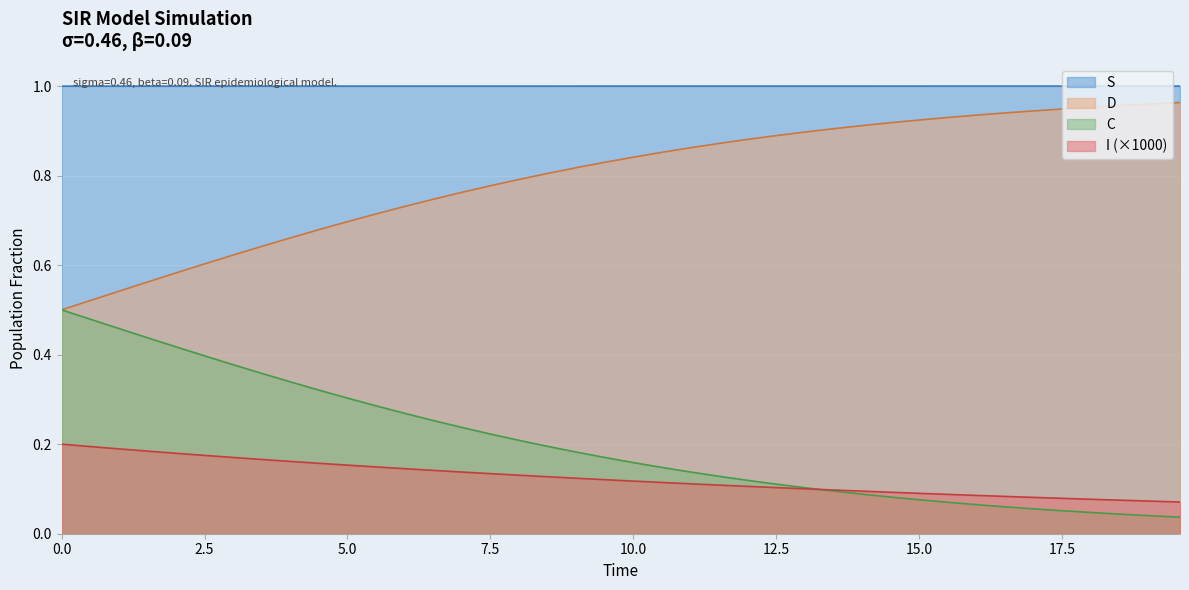

Which series has the largest total across all categories?

S